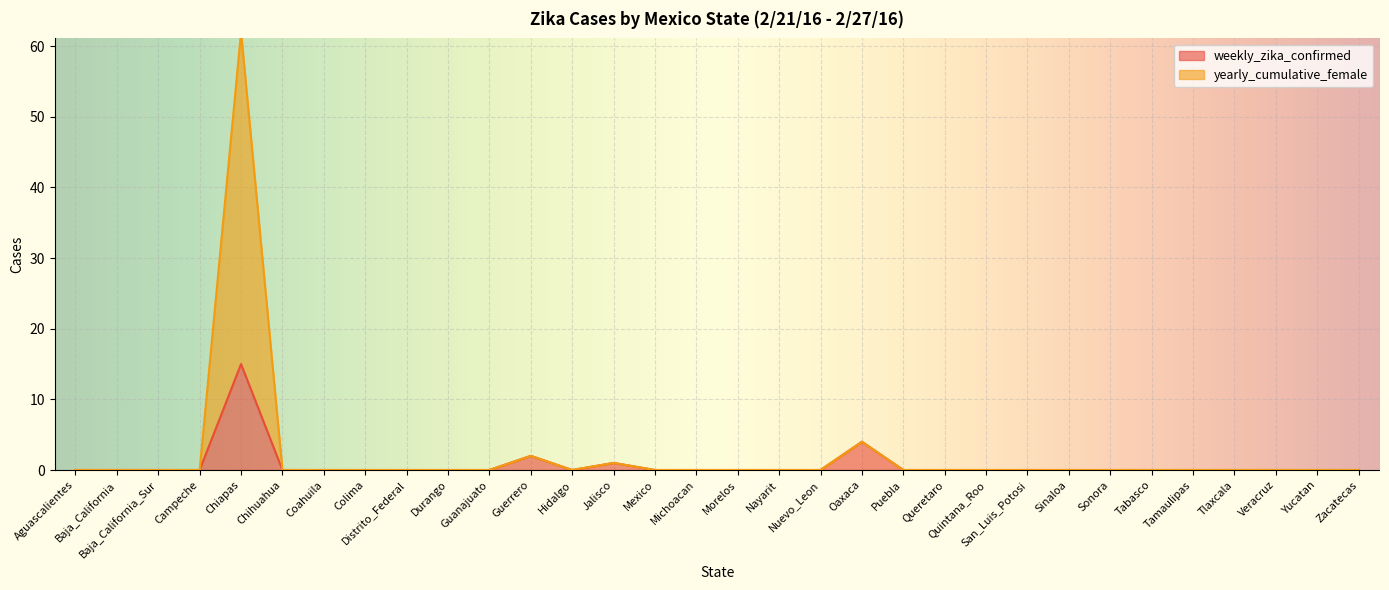

How many lines are shown in the chart?

2